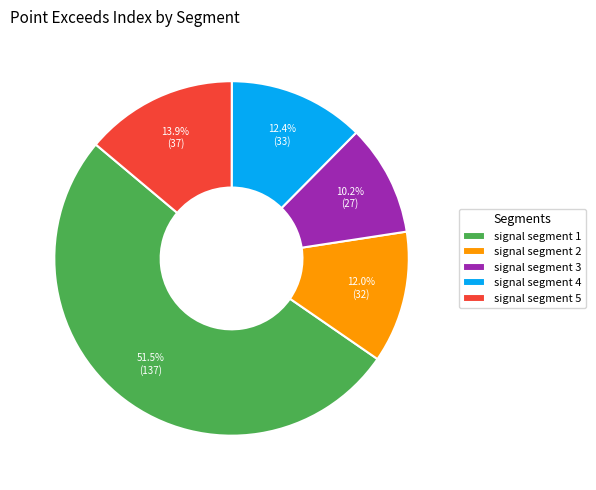

Which category has the smallest portion of the pie?

signal segment 3